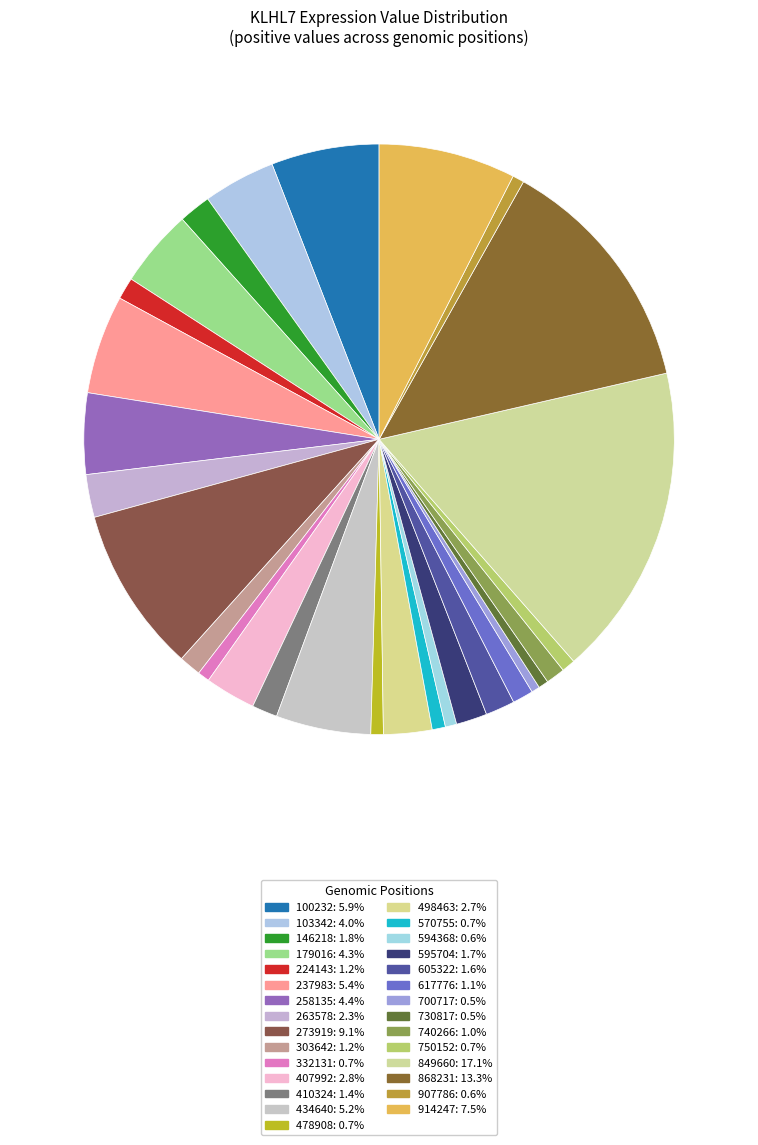

How many slices are in this pie chart?

29